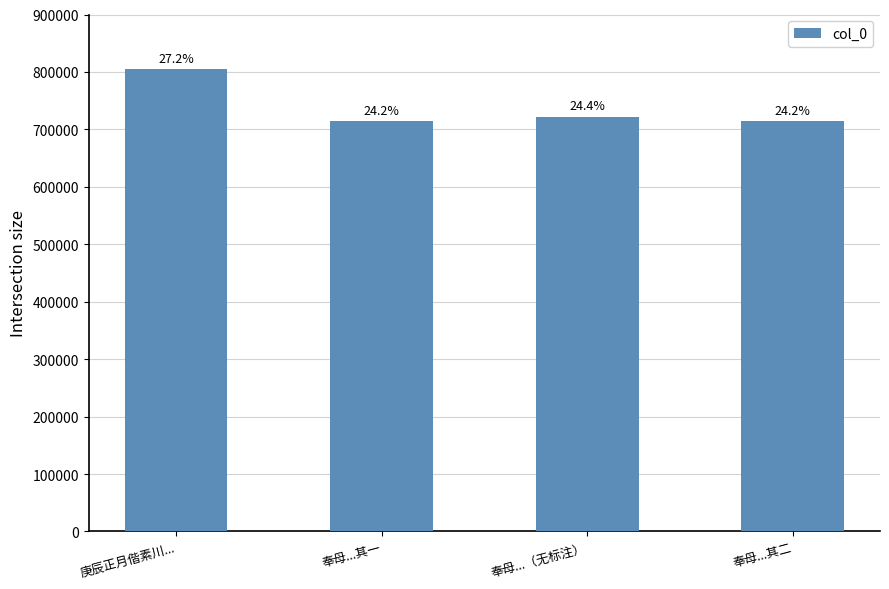

What is the sum of the values at 庚辰正月偕素川... and 奉母...其二?

1518876